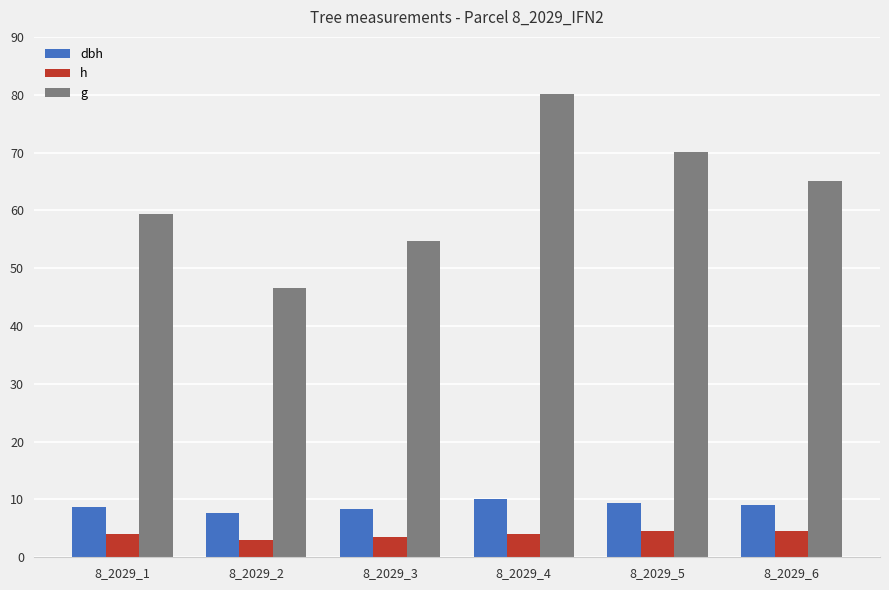

At which category is the sum across all series the highest?

8_2029_4